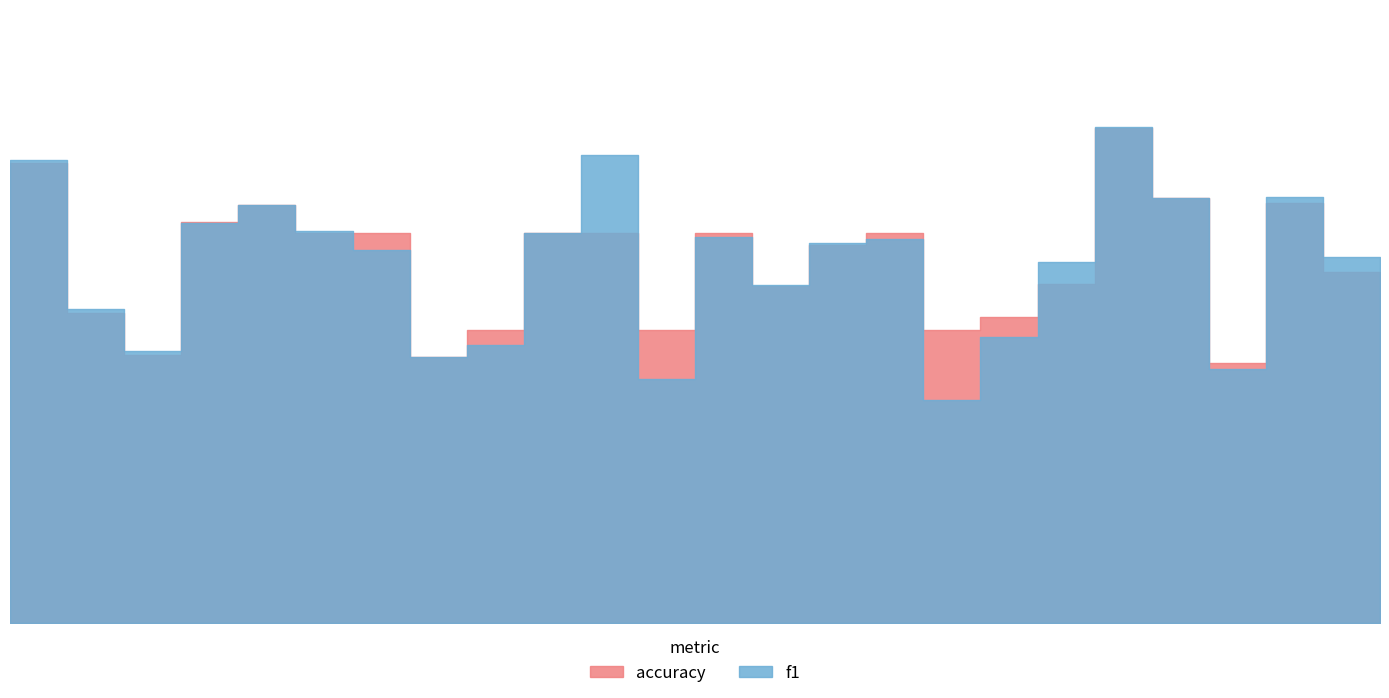

Which has a higher value, 15 or 23?

15